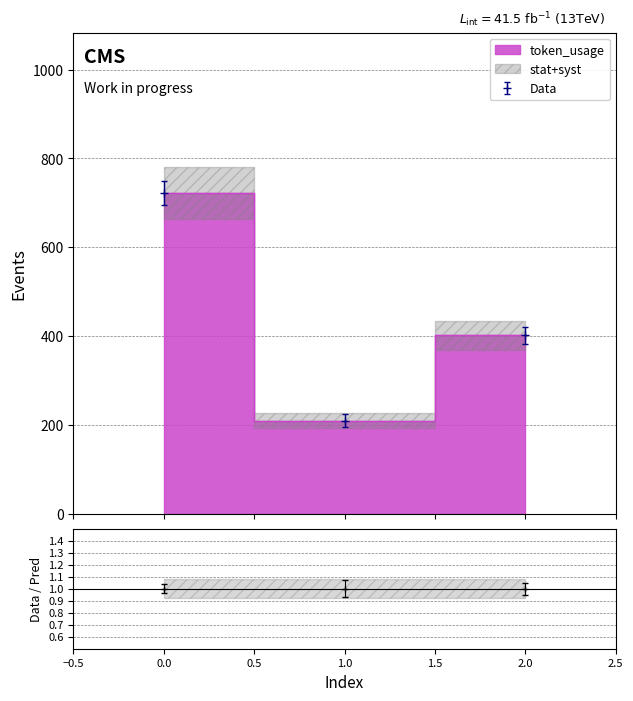

List the labels in order of value, largest first.

0, 2, 1